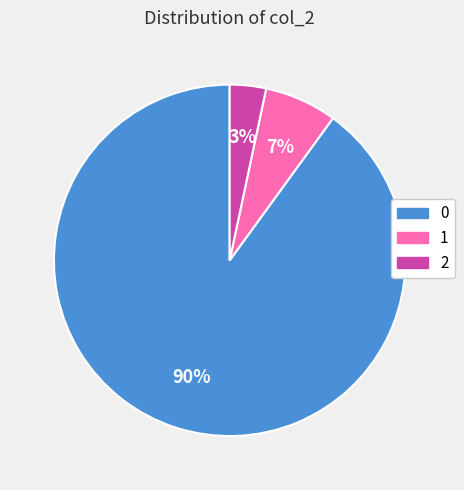

What is the smallest slice in the pie chart?

2